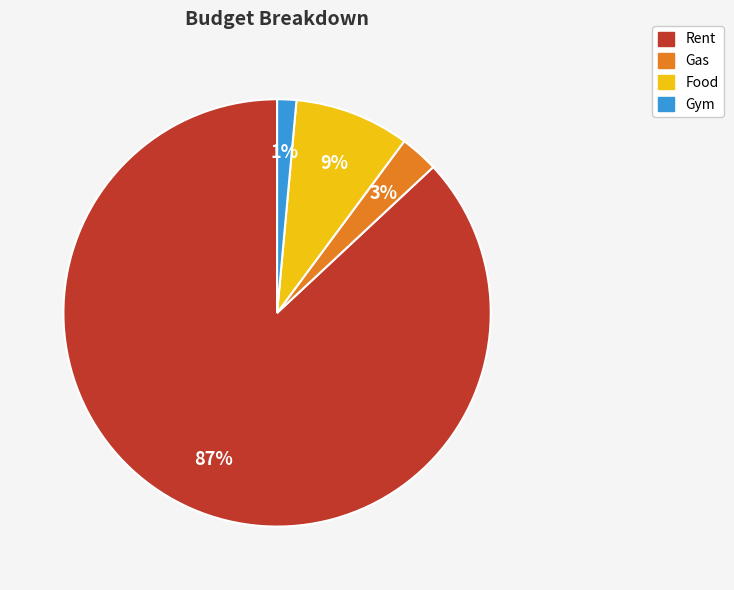

Is it true that Food is 1% of the pie?

False